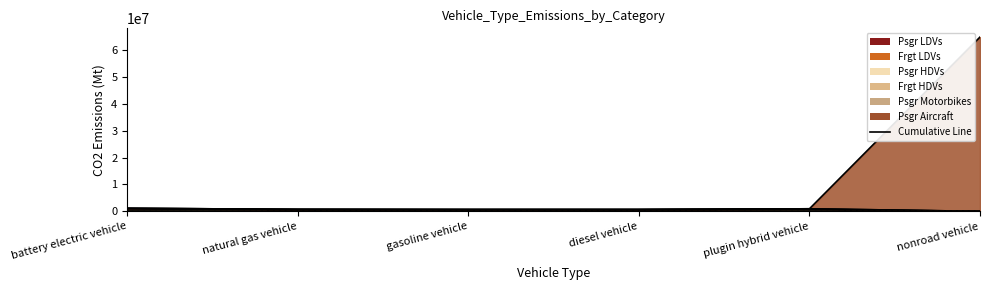

What is the spread (max minus min) of values at gasoline vehicle?

657884.4